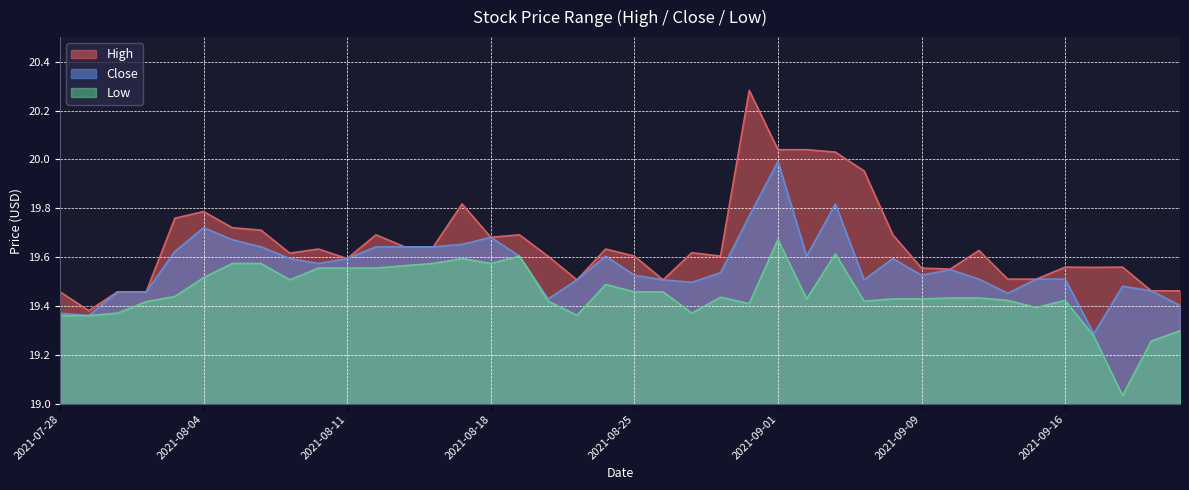

True or false: High and Low intersect in this chart.

False